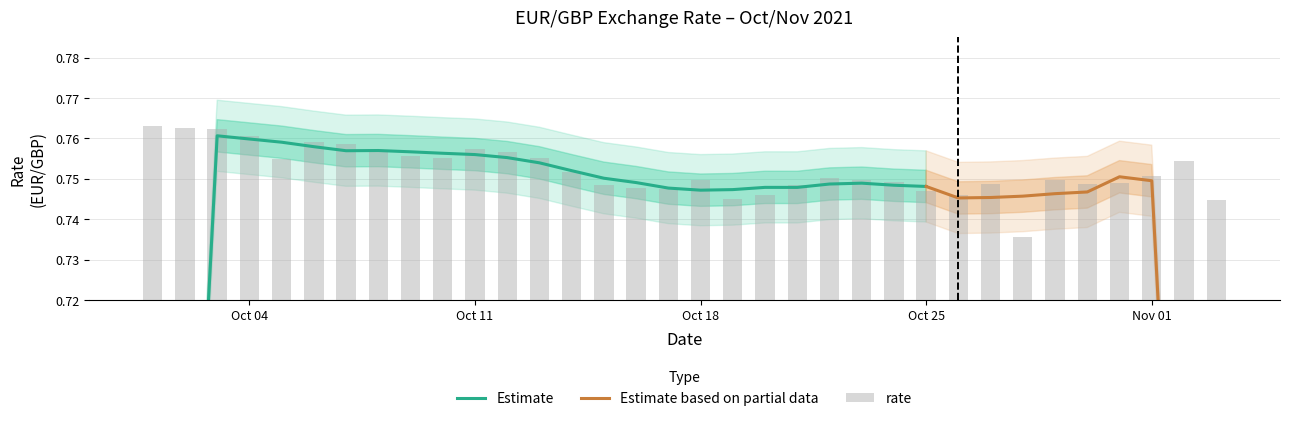

What is the value of the 34th bar from the left?

0.7